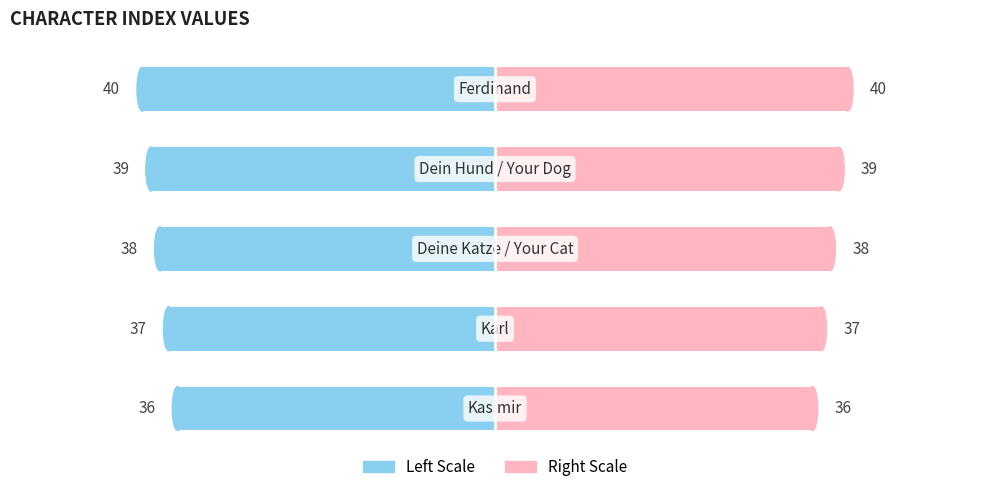

Reading left to right, what are all the values shown in this chart?

Index (Left): 0=-36	1=-37	2=-38	3=-39	4=-40
Index (Right): 0=36	1=37	2=38	3=39	4=40